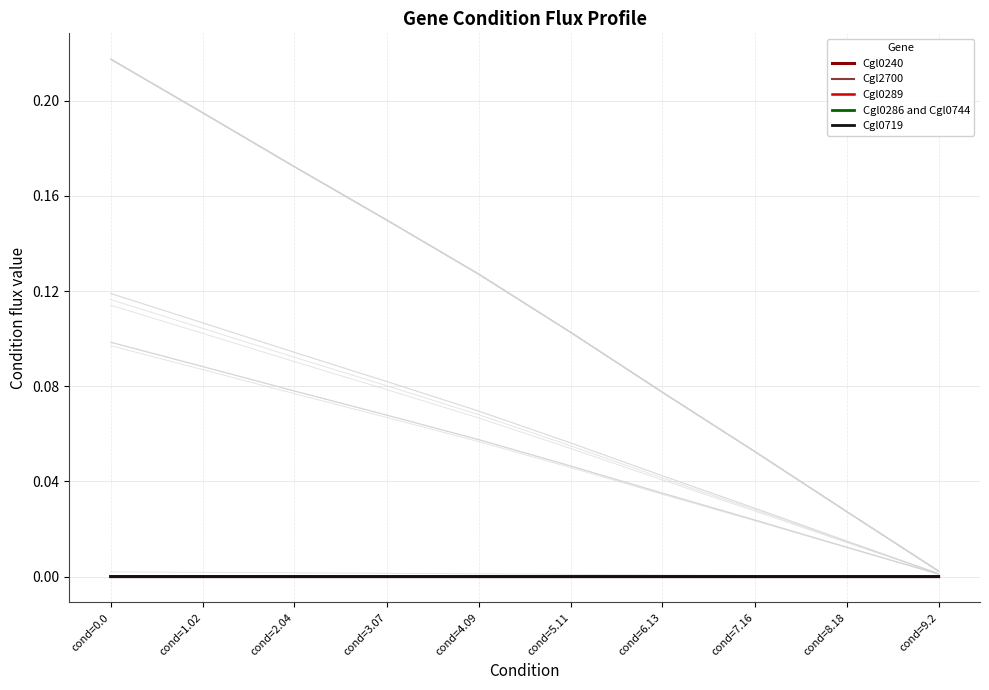

At how many categories does at least one series exceed 0?

10